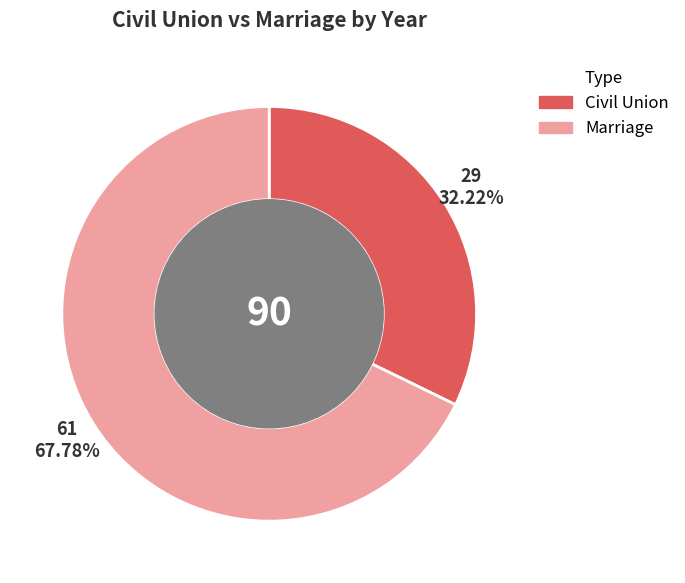

Is there a majority slice in this chart?

Yes